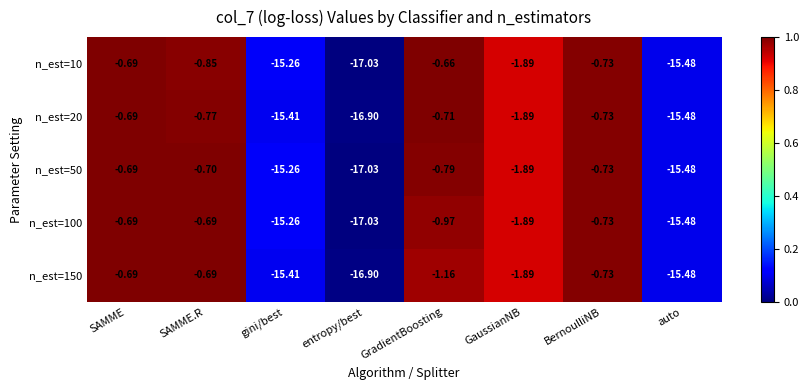

Is the value of n_est=150 at gini/best greater than the value of n_est=20 at BernoulliNB?

No